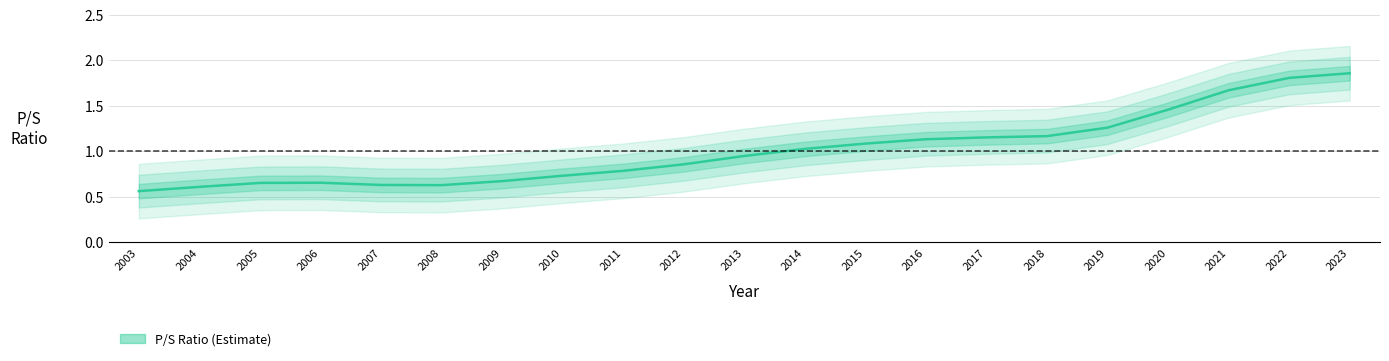

Rank the categories by value from highest to lowest.

2023, 2022, 2021, 2020, 2019, 2018, 2017, 2016, 2015, 2014, 2013, 2012, 2011, 2010, 2009, 2006, 2005, 2007, 2008, 2004, 2003